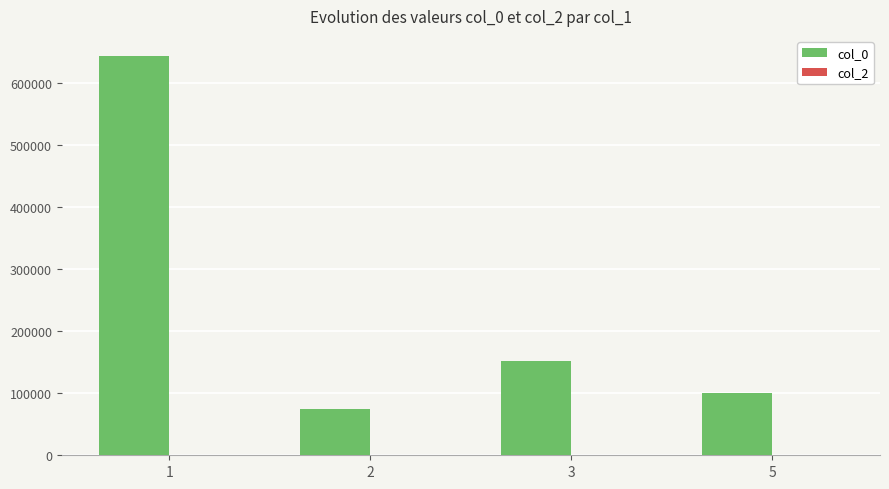

What value does the data have at 3?

152046